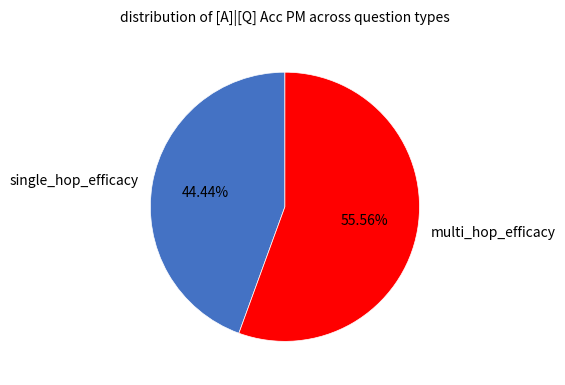

Is multi_hop_efficacy the majority of the pie?

Yes